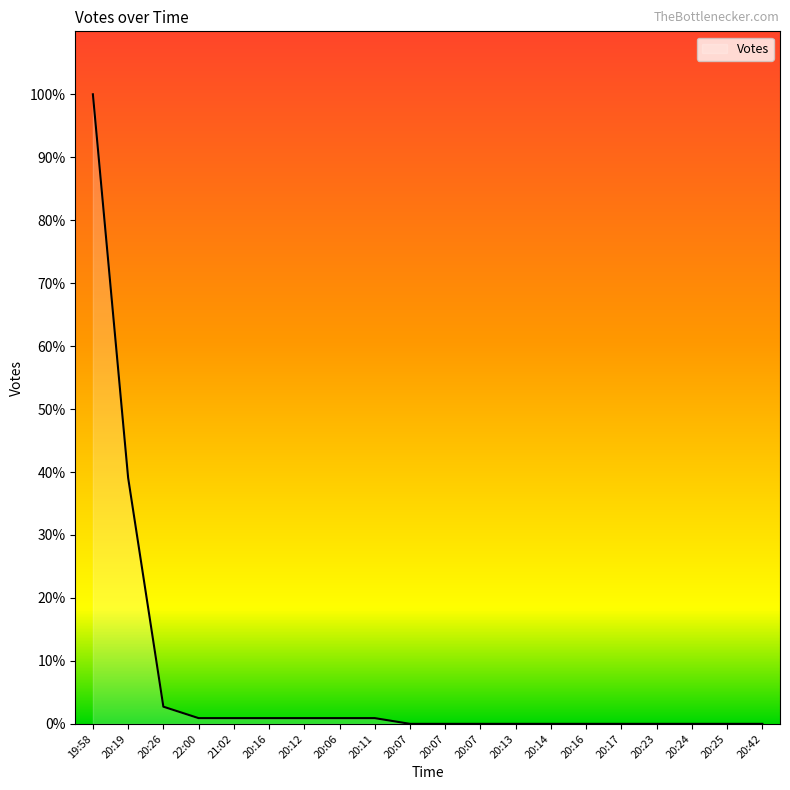

Is it true that the value at 20:24 is 0.0?

True